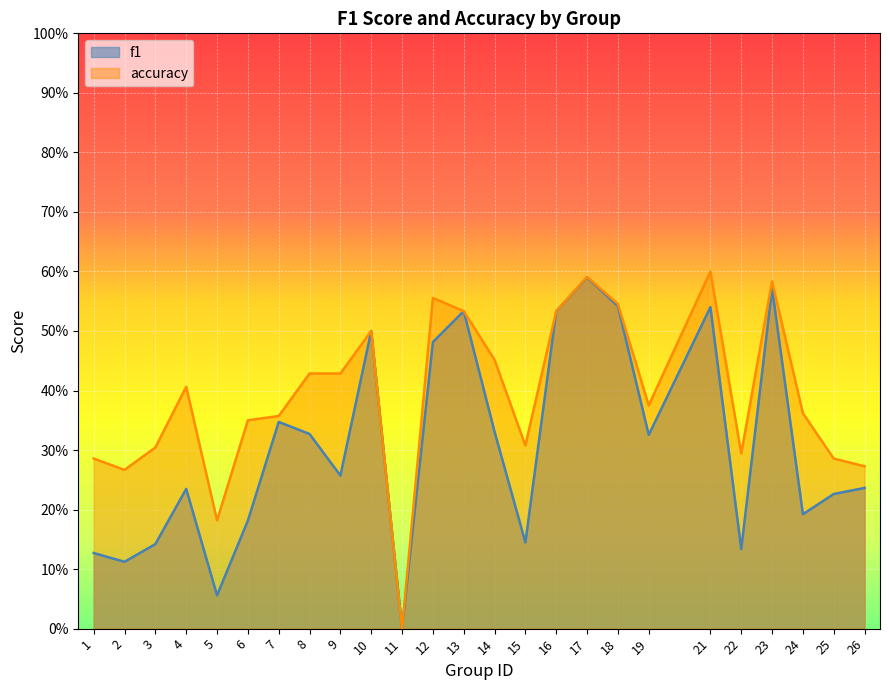

True or false: accuracy and f1 cross at least once.

False